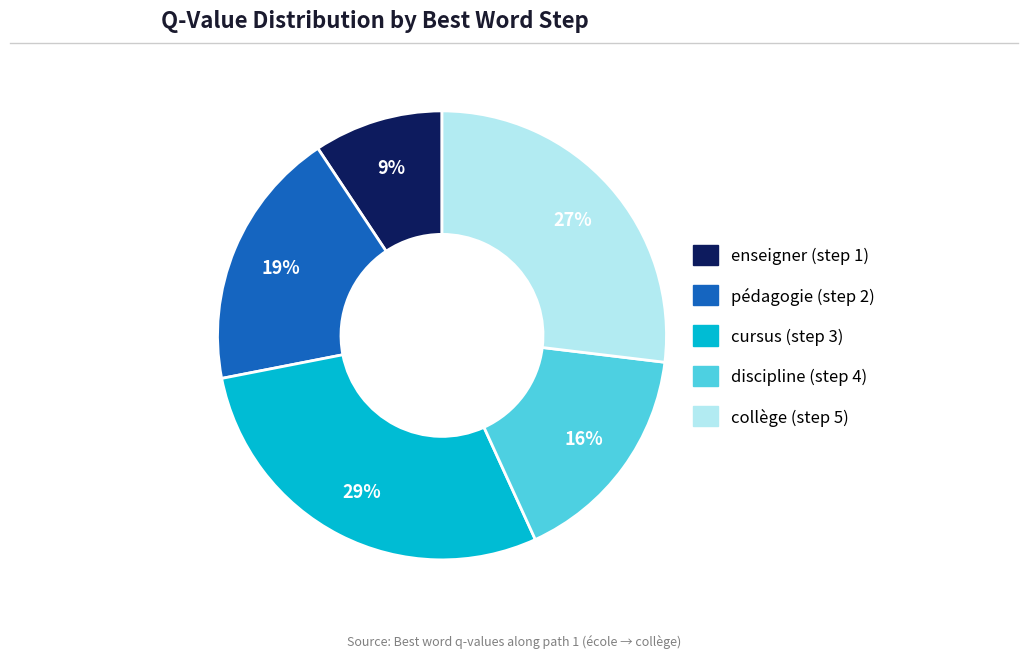

Which category has the smallest portion of the pie?

enseigner (step 1)